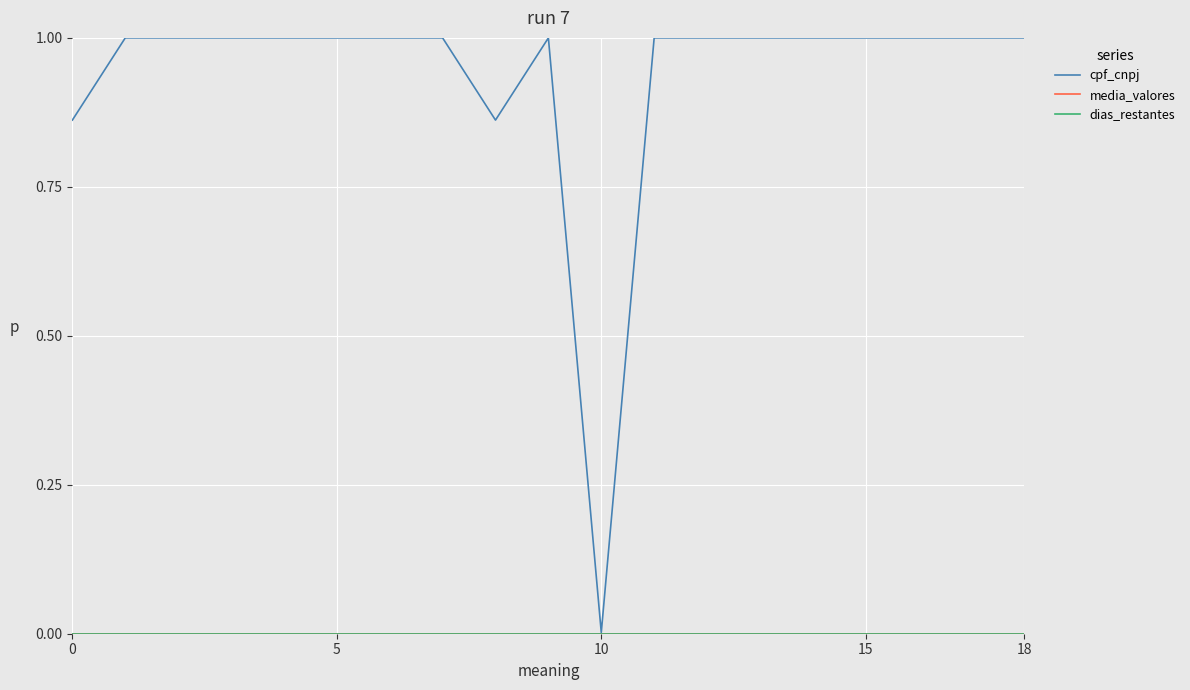

Which series has the largest total across all categories?

cpf_cnpj